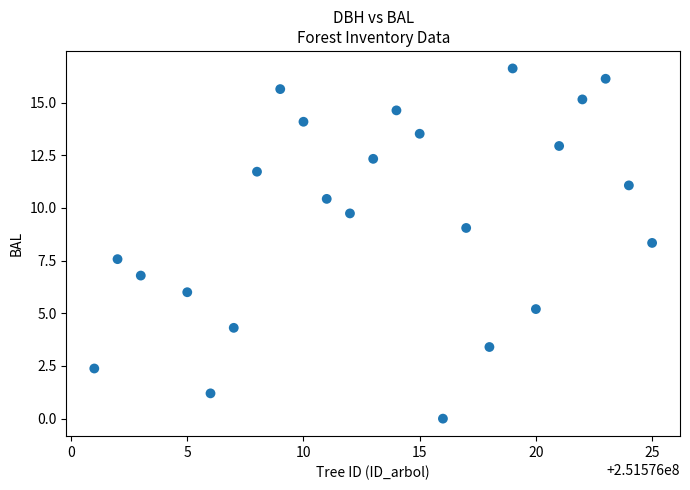

What is the range of Y values (max minus min)?

16.6